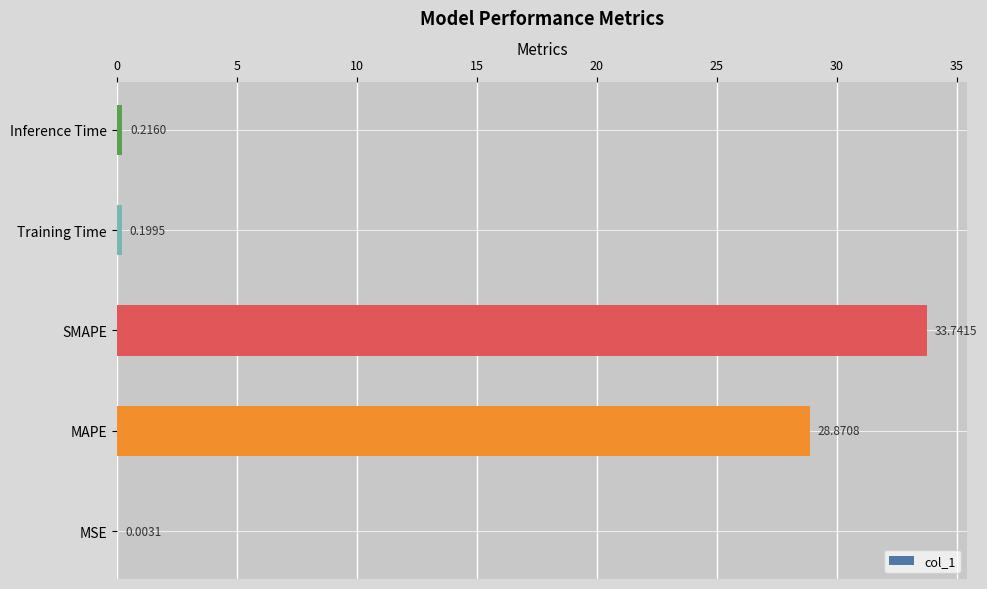

What is the sum of all values?

63.0